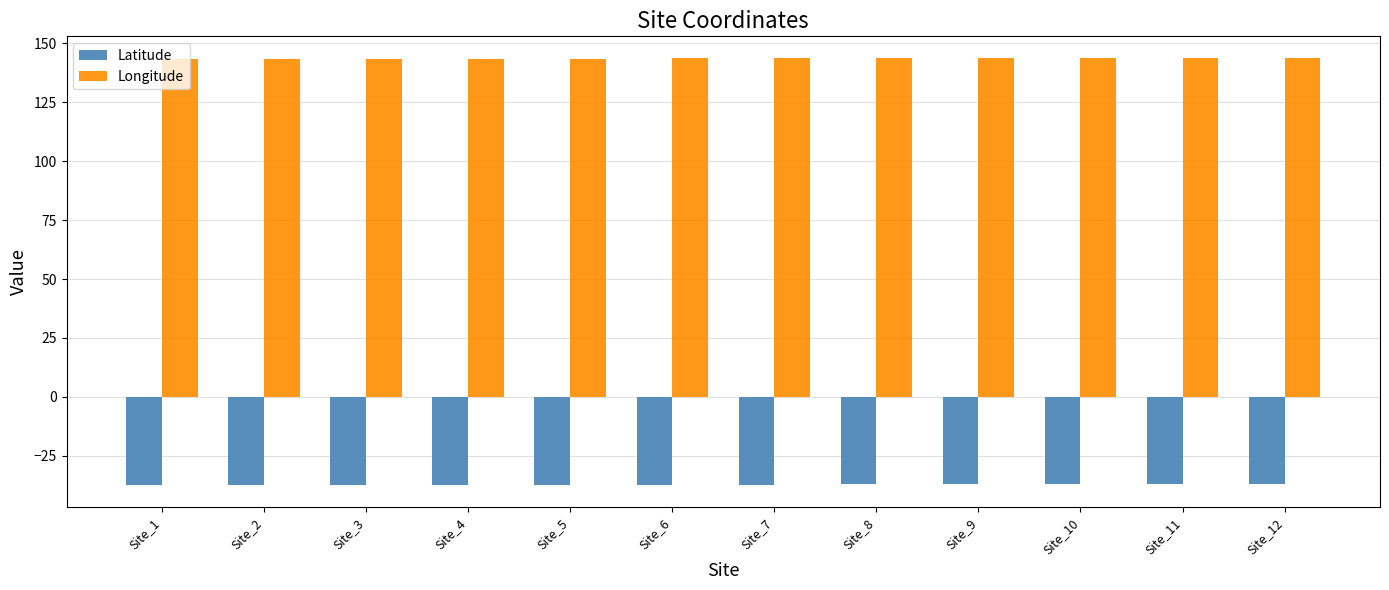

What is the sum of the Latitude values at Site_7 and Site_10?

-74.2